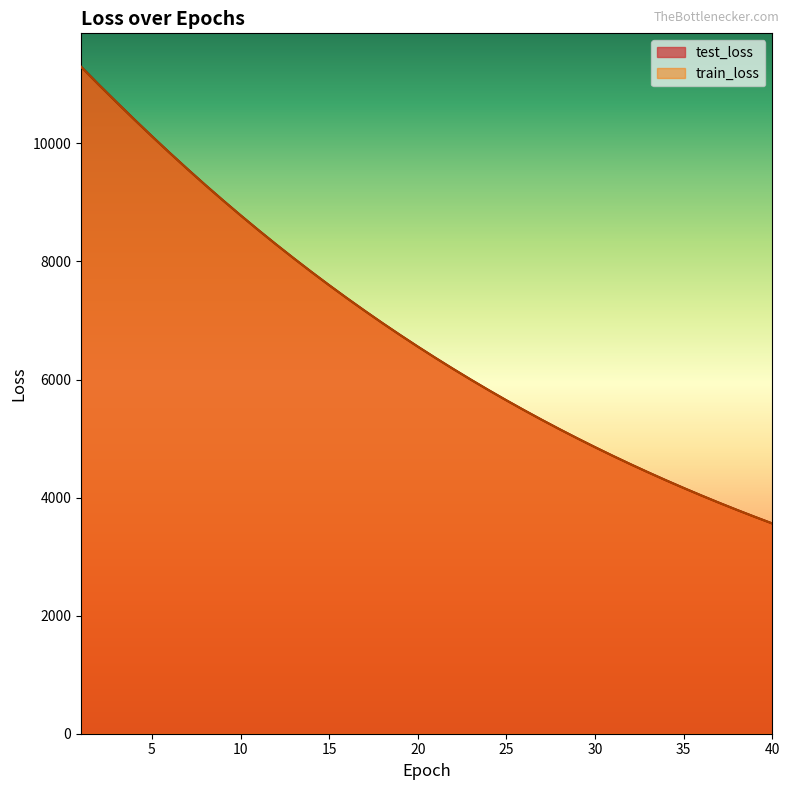

Is it true that train_loss equals 9565.7 at 7?

True